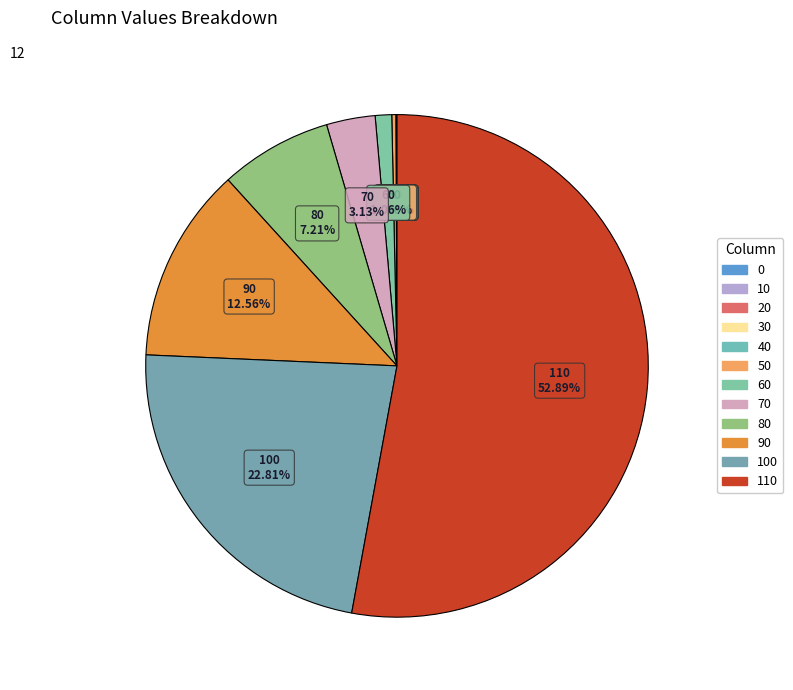

How many slices are in this pie chart?

12